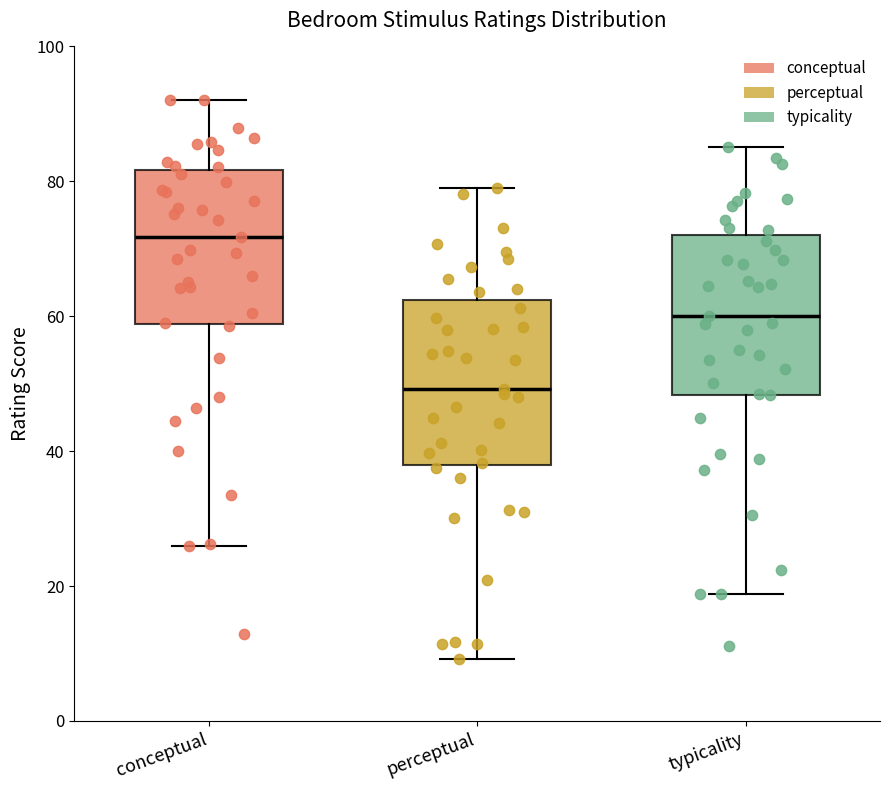

Reading left to right, read every box against the y-axis: the position of its median line, the range the box covers, and the ends of its whiskers. The values are not printed on the chart, so give them approximately, as read against the axis.

conceptual: median 72, box 58 to 82, whiskers 26 to 92
perceptual: median 50, box 38 to 62, whiskers 10 to 80
typicality: median 60, box 48 to 72, whiskers 18 to 86